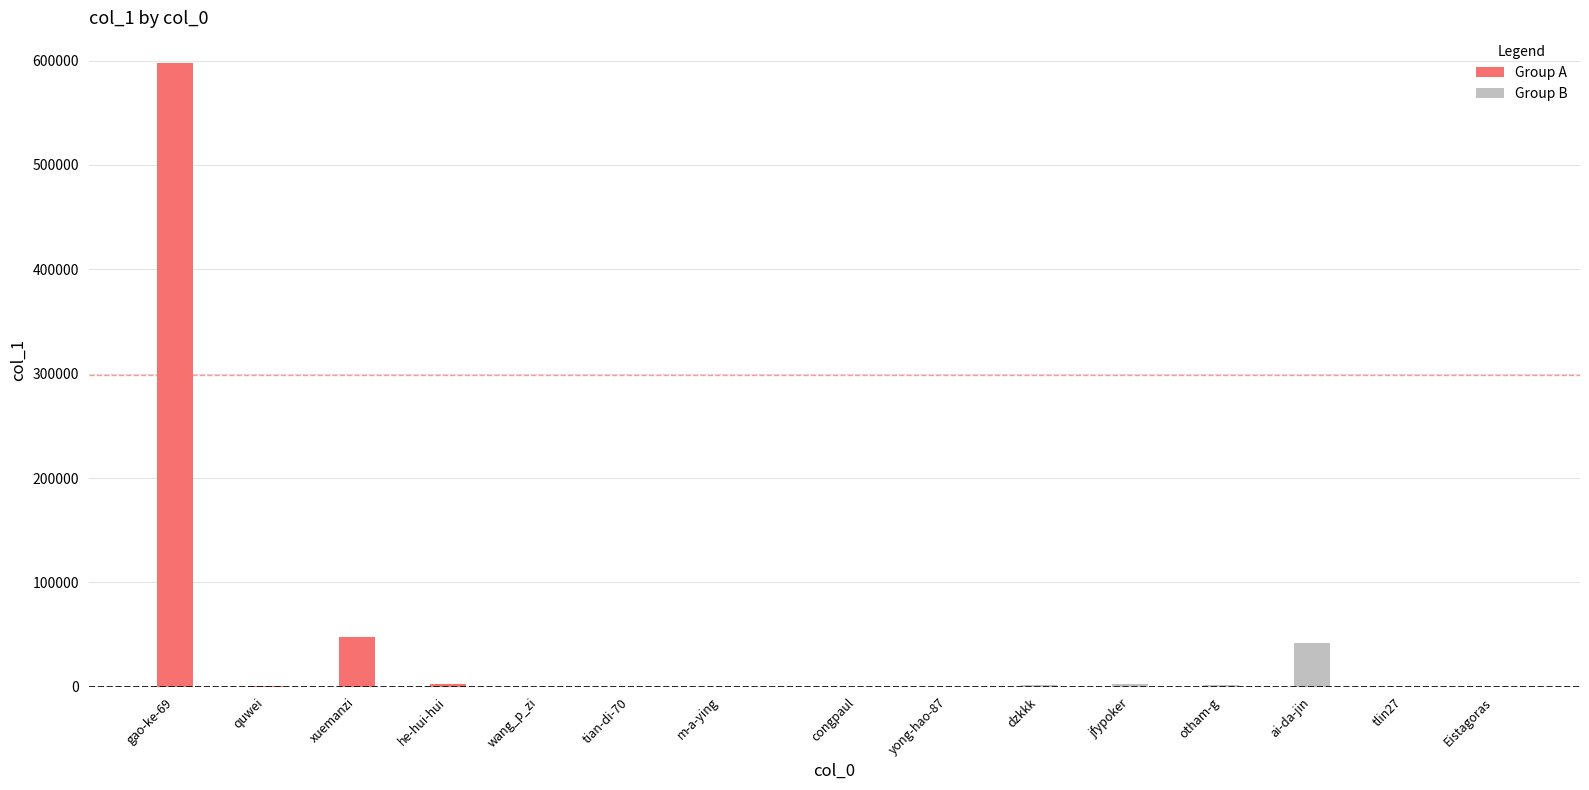

What is the difference between the maximum and minimum values?

597238